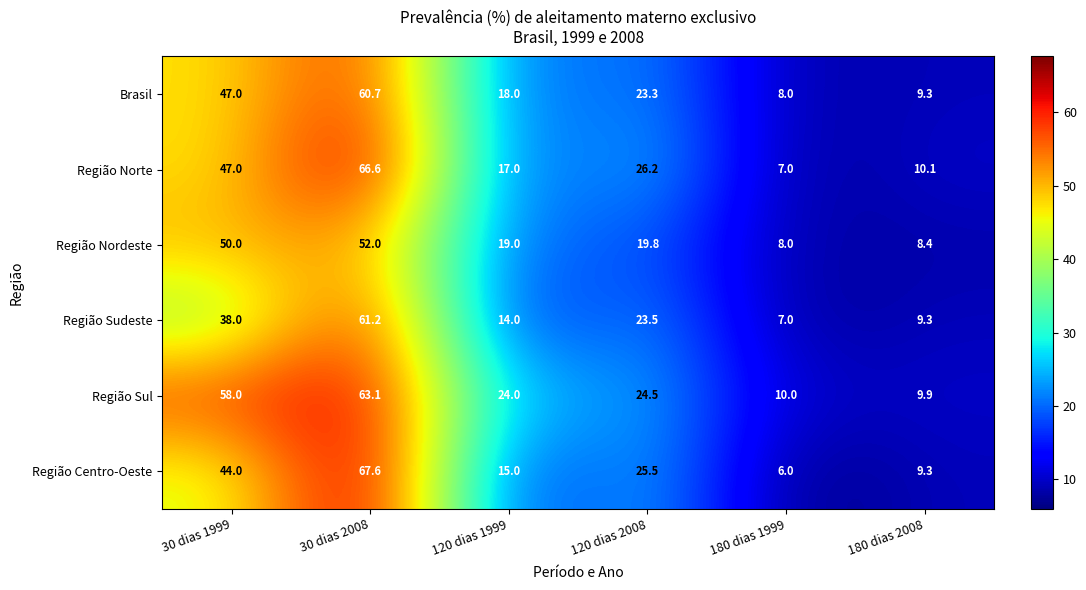

What is the difference between the highest and lowest values at 180 dias 1999?

4.0